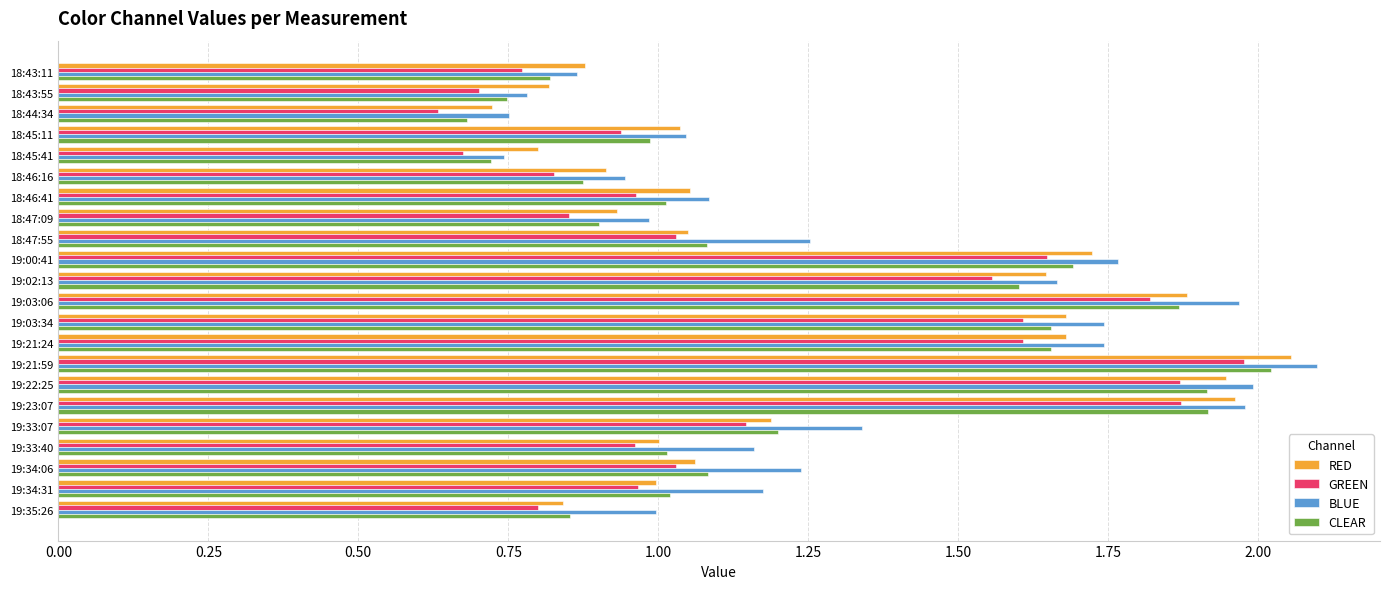

Between 18:47:09 and 19:21:59, which series saw the biggest shift?

RED